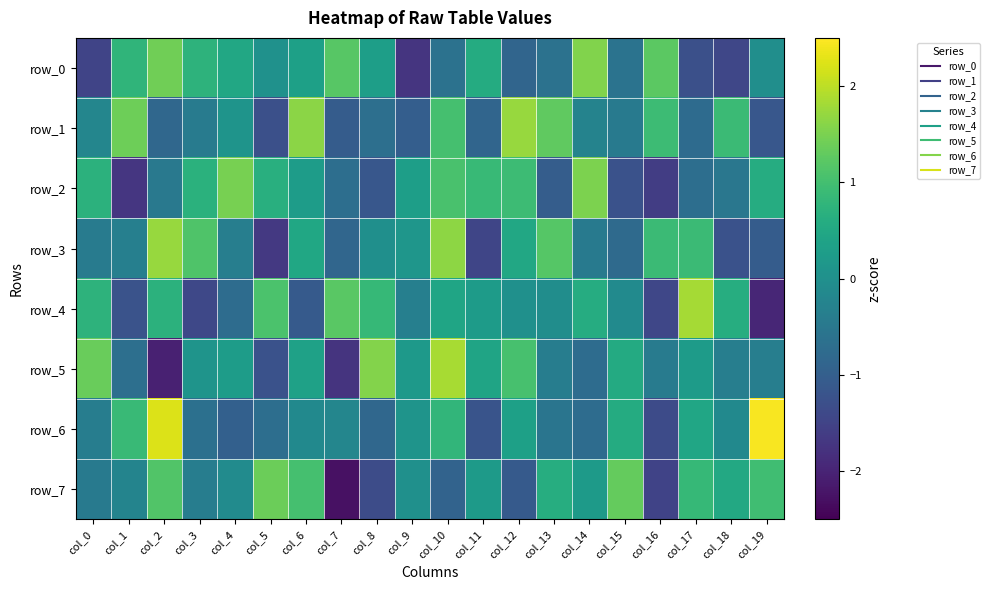

At which label is row_0 closest to 0?

col_19